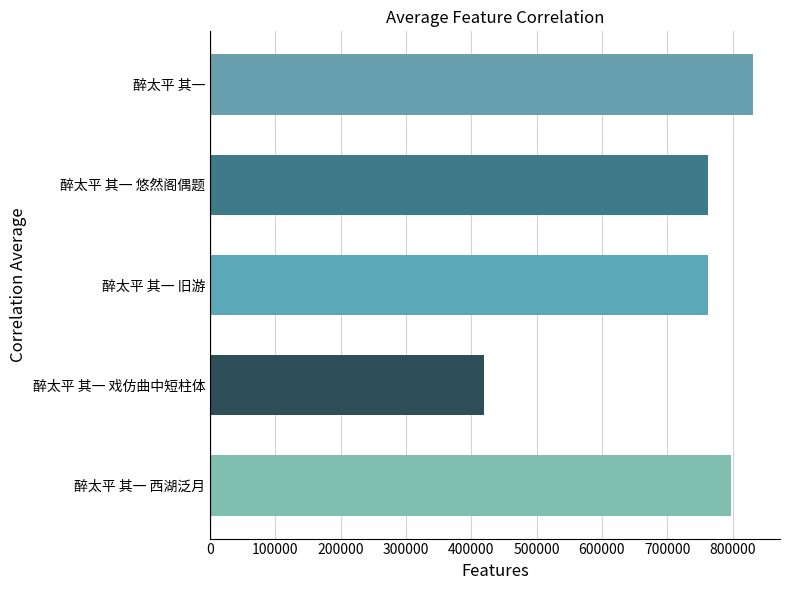

What is the ratio of the value at 醉太平 其一 悠然阁偶题 to the value at 醉太平 其一 戏仿曲中短柱体?

1.8